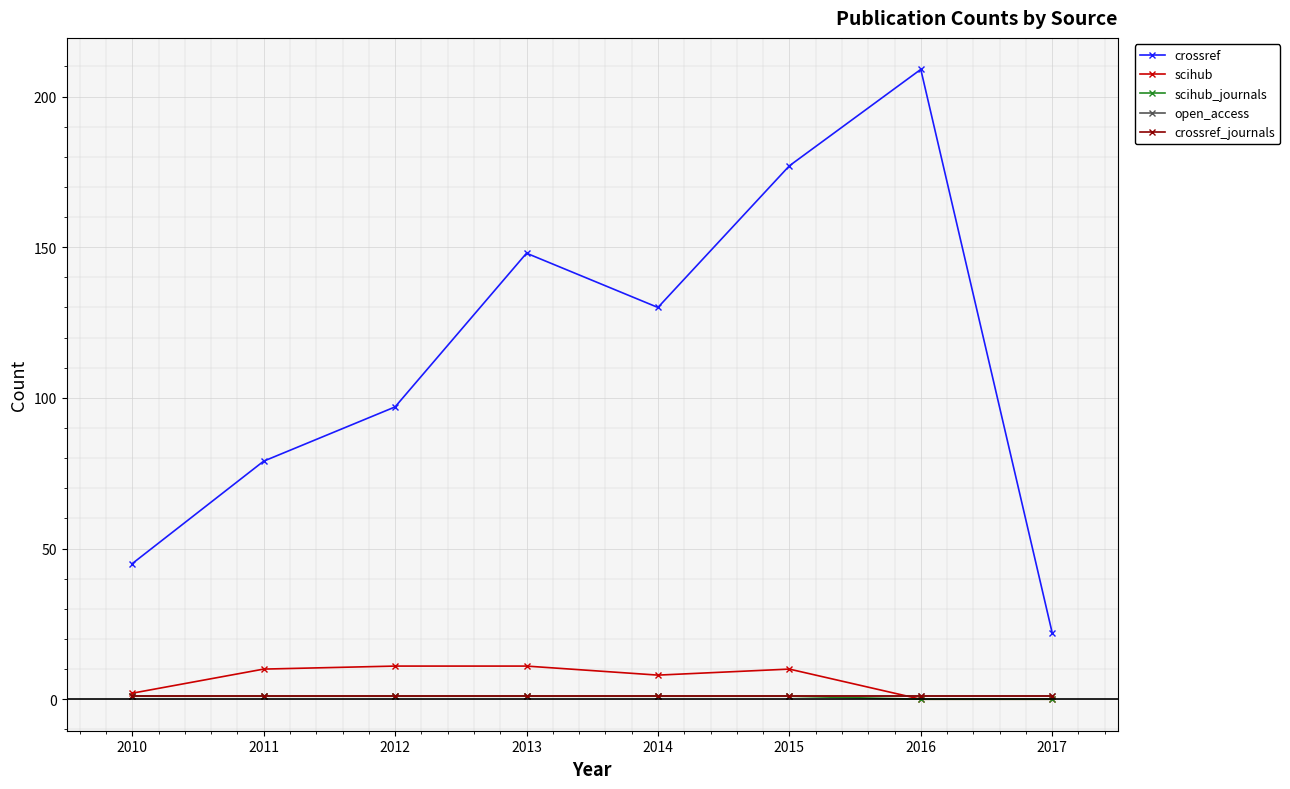

Does the chart have visible grid lines?

Yes